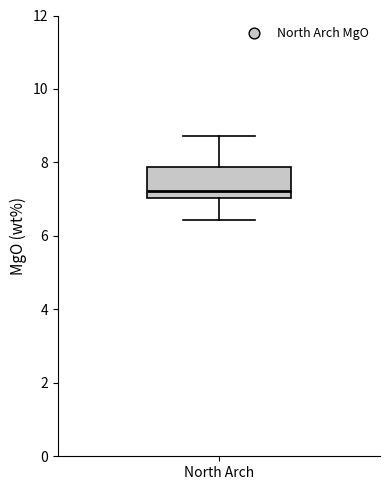

Where is the lower edge of the box for North Arch on the y-axis? The values are not printed on the chart, so give them approximately, as read against the axis.

7.0